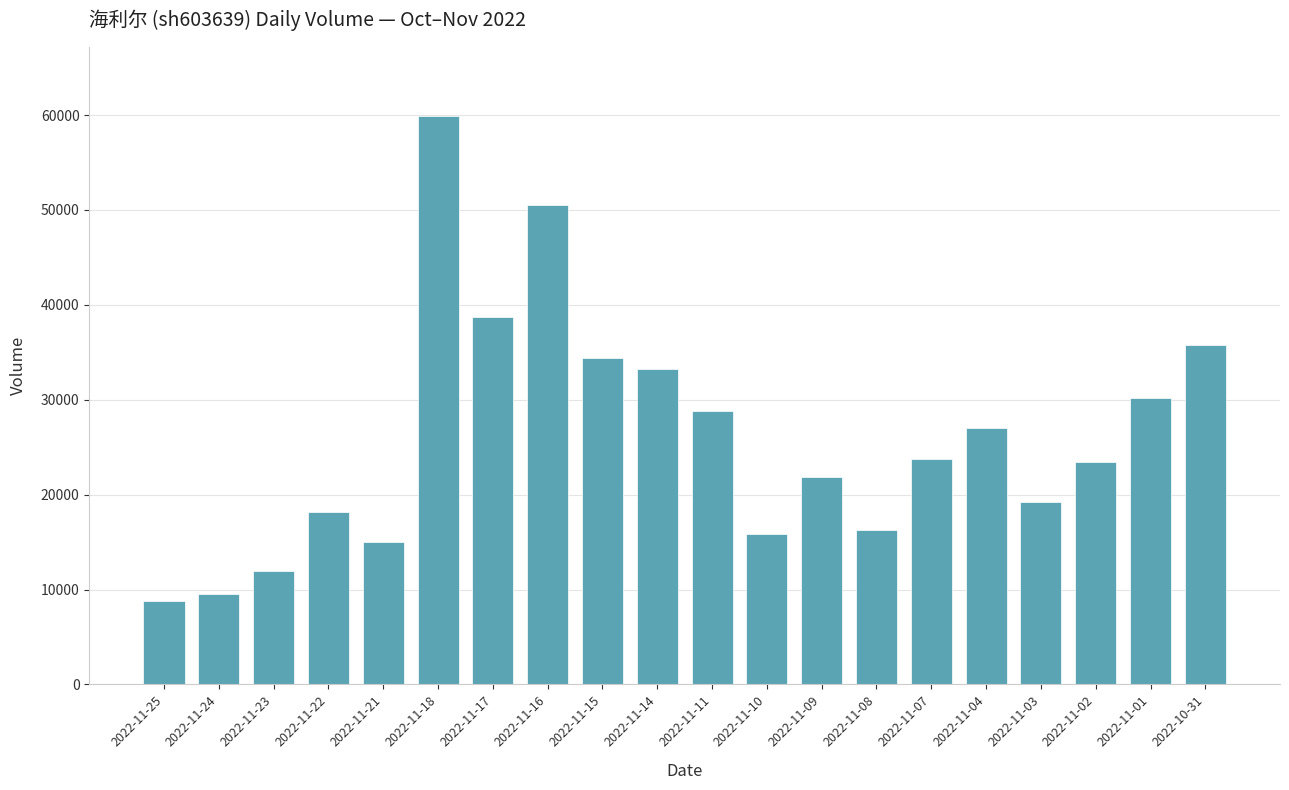

What is the label of the 18th bar from the right?

2022-11-23